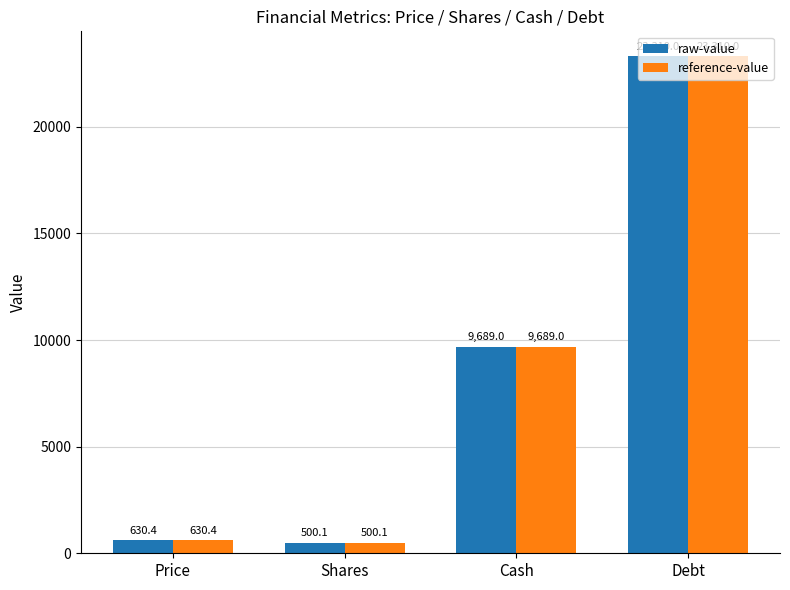

What is the minimum value for reference-value?

500.1